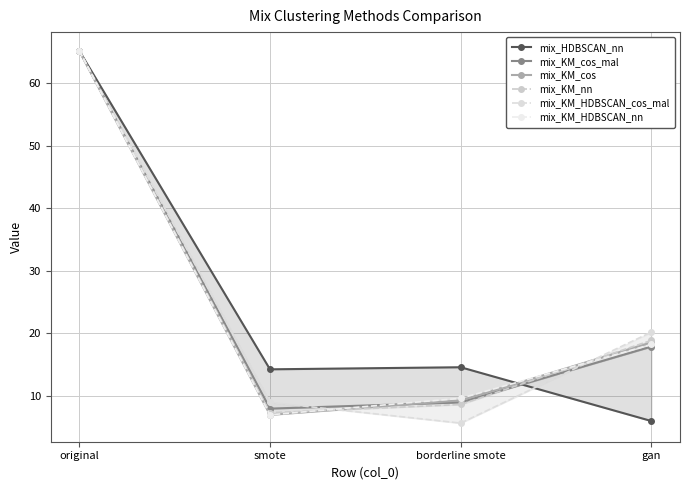

What is the label of the 2nd point from the left?

smote